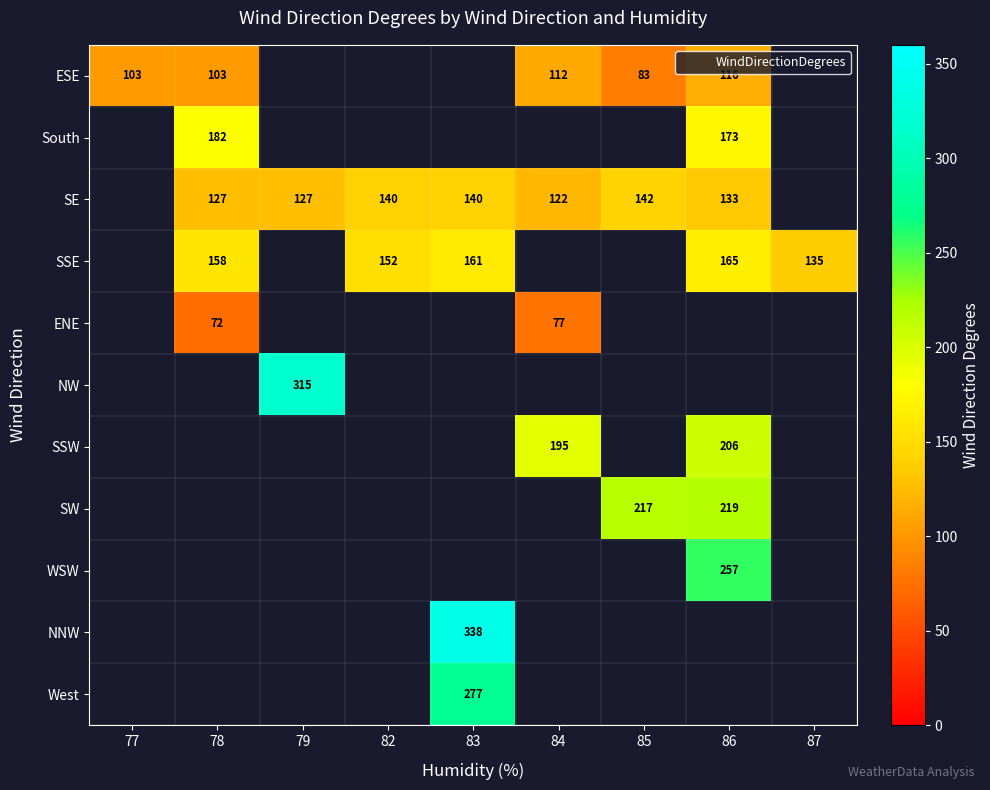

How many data points does each series have?

9